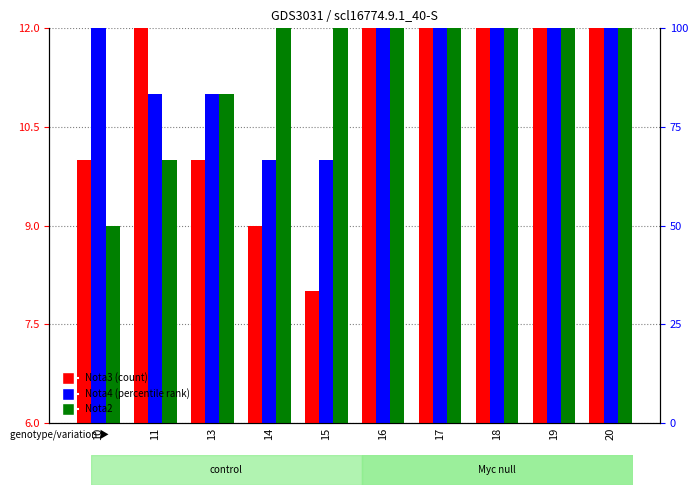

Does the chart contain any negative values?

No